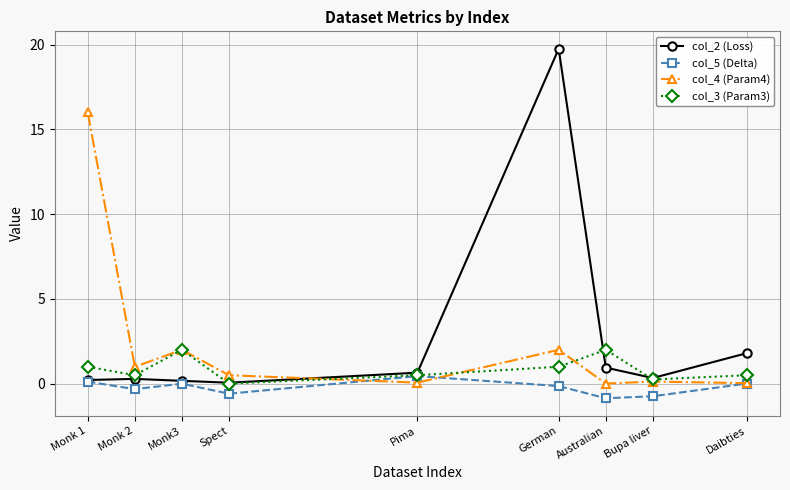

The col_2 (Loss) series shows 0.2 at Monk 1. True or false?

True